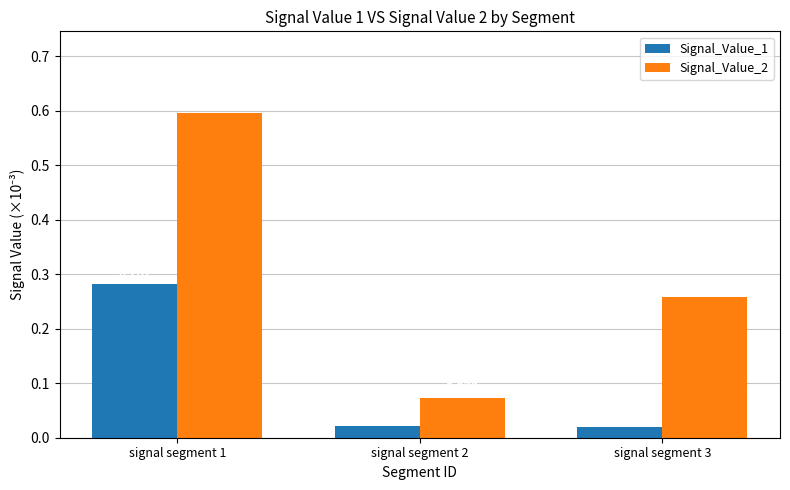

Reading left to right, transcribe all the data shown in this chart.

Signal_Value_1: 0.3	0.0	0.0
Signal_Value_2: 0.6	0.1	0.3